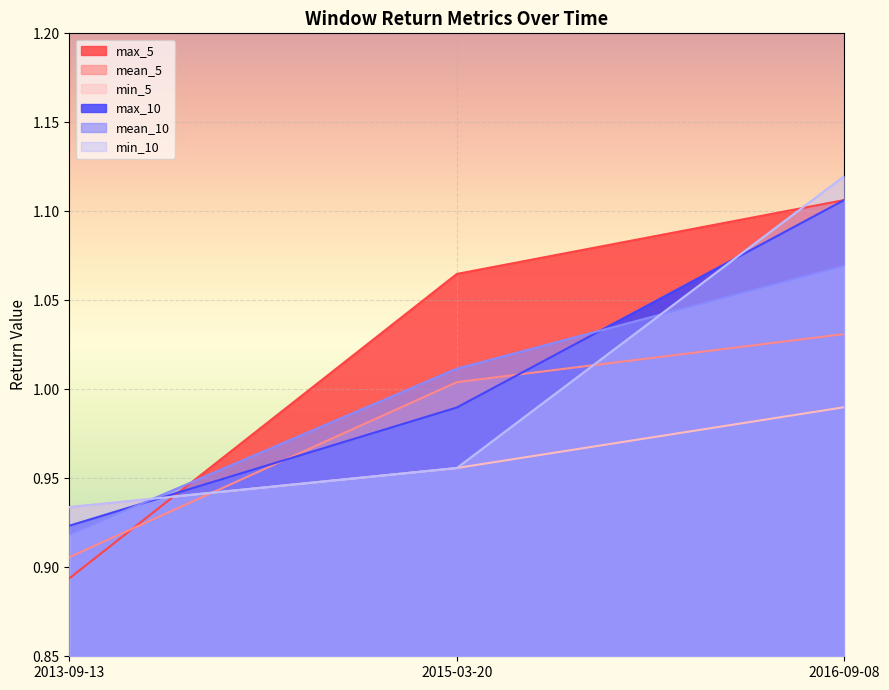

What is the smallest value displayed?

0.9